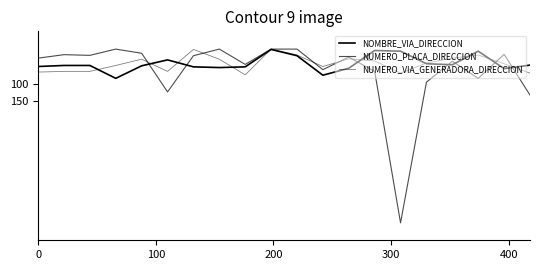

Does the chart have visible grid lines?

No